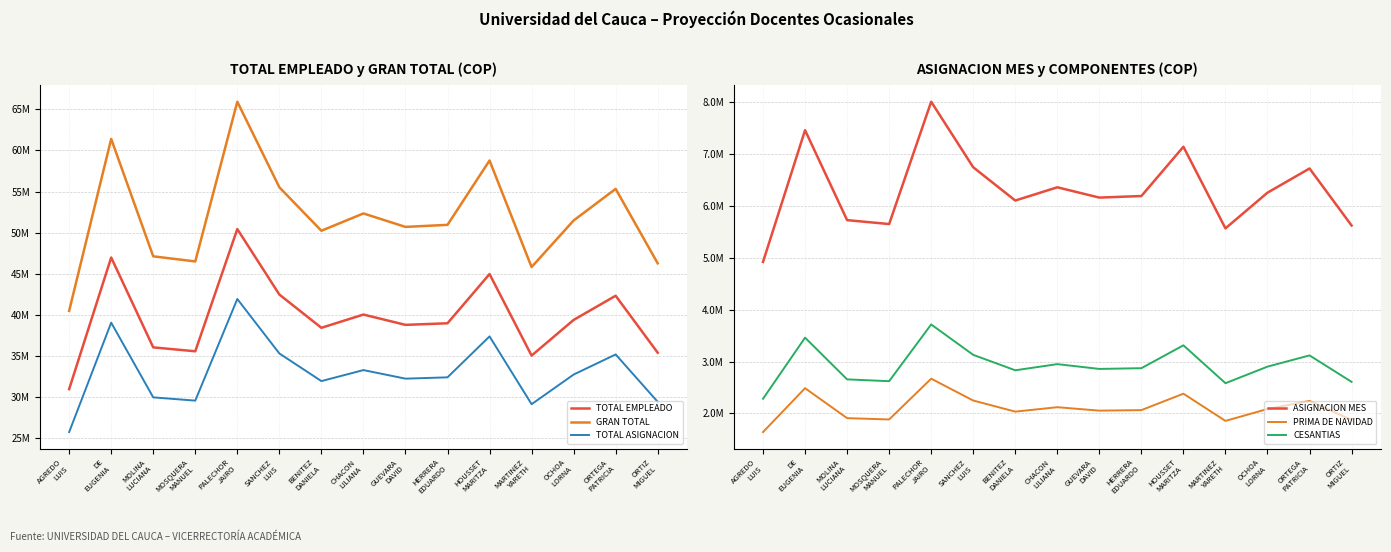

At which category does the chart reach its peak across all series?

PALECHOR
JAIRO